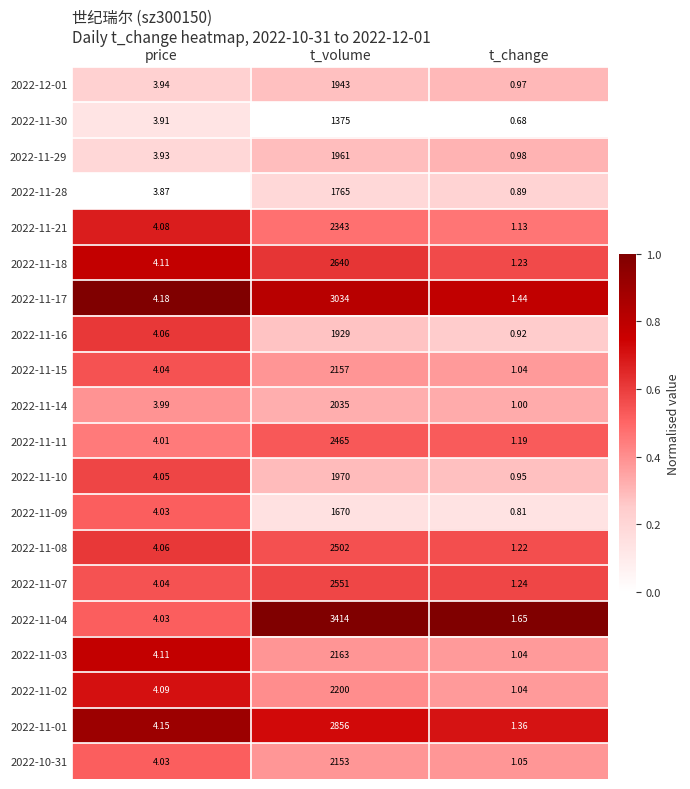

Which category has the lowest value across all series?

t_change